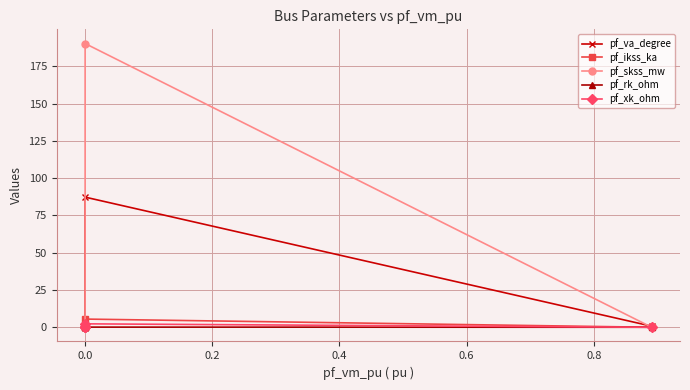

The value of pf_ikss_ka at 0.0 is 2.8. True or false?

False